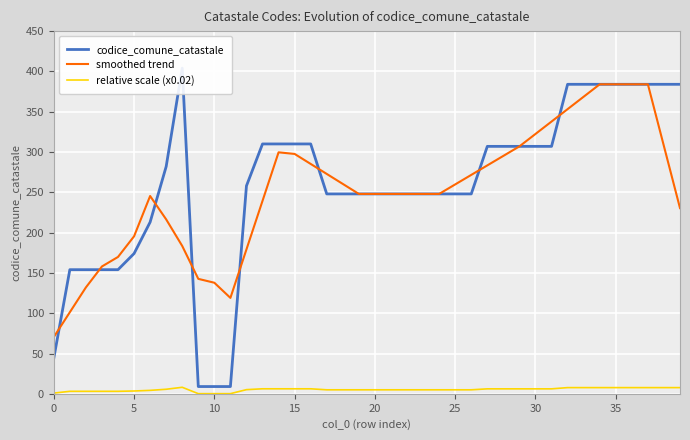

What is the maximum value for smoothed trend?

384.0